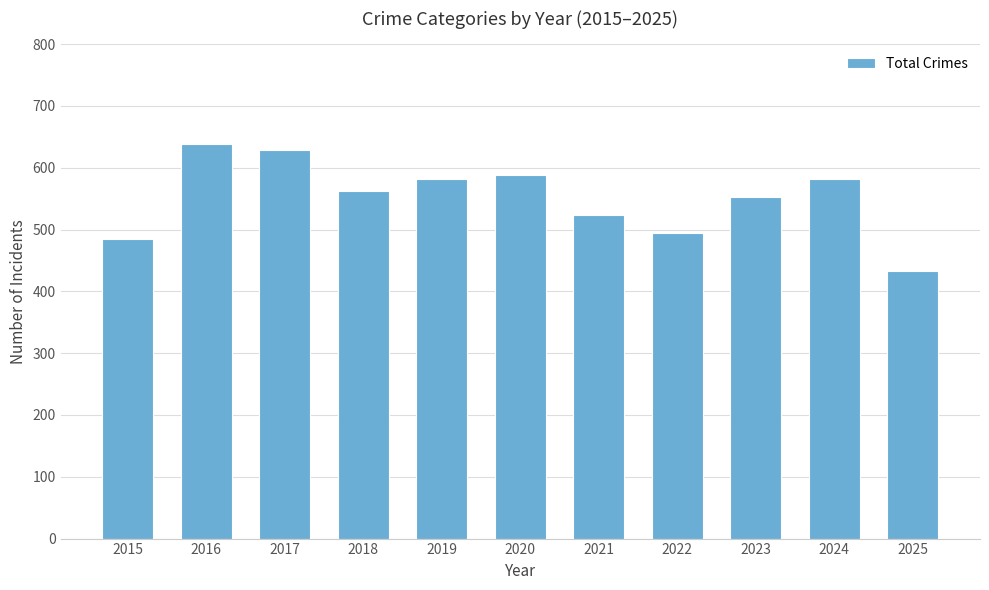

What is the change in value from 2020 to 2023?

-36